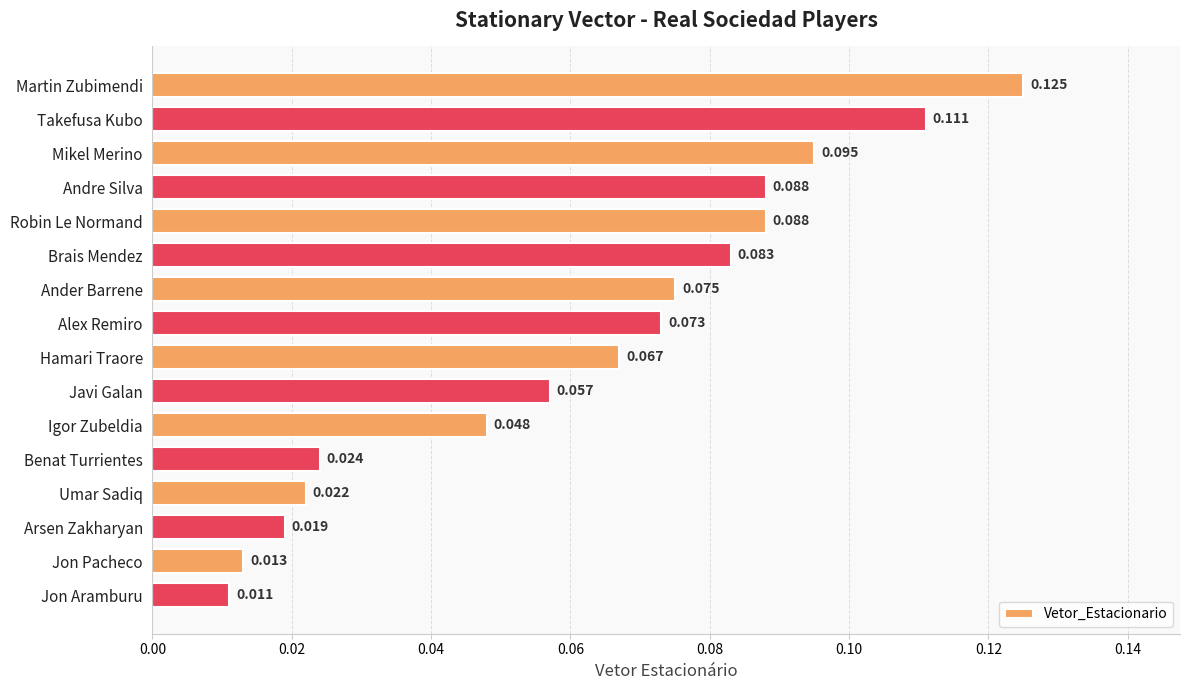

Does the chart contain any negative values?

No